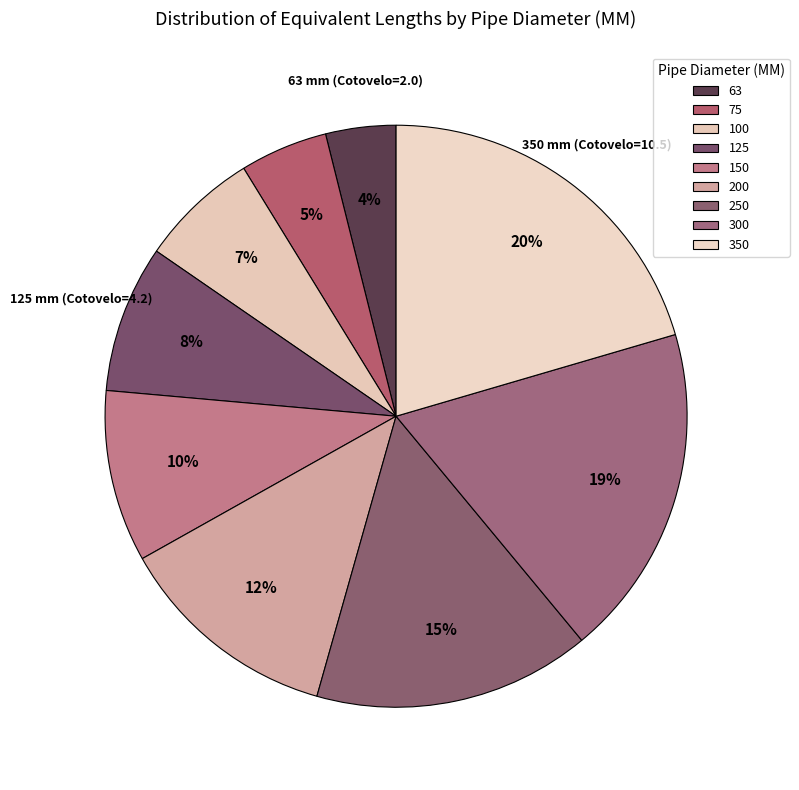

How many segments does this pie chart have?

9